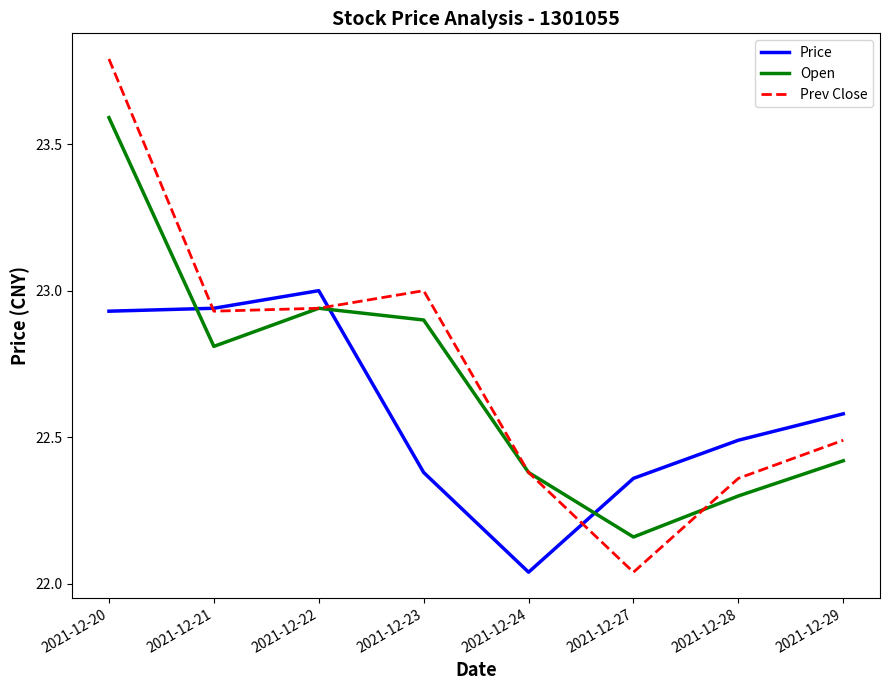

What is the difference between the second highest and second lowest values in the Prev Close series?

0.6